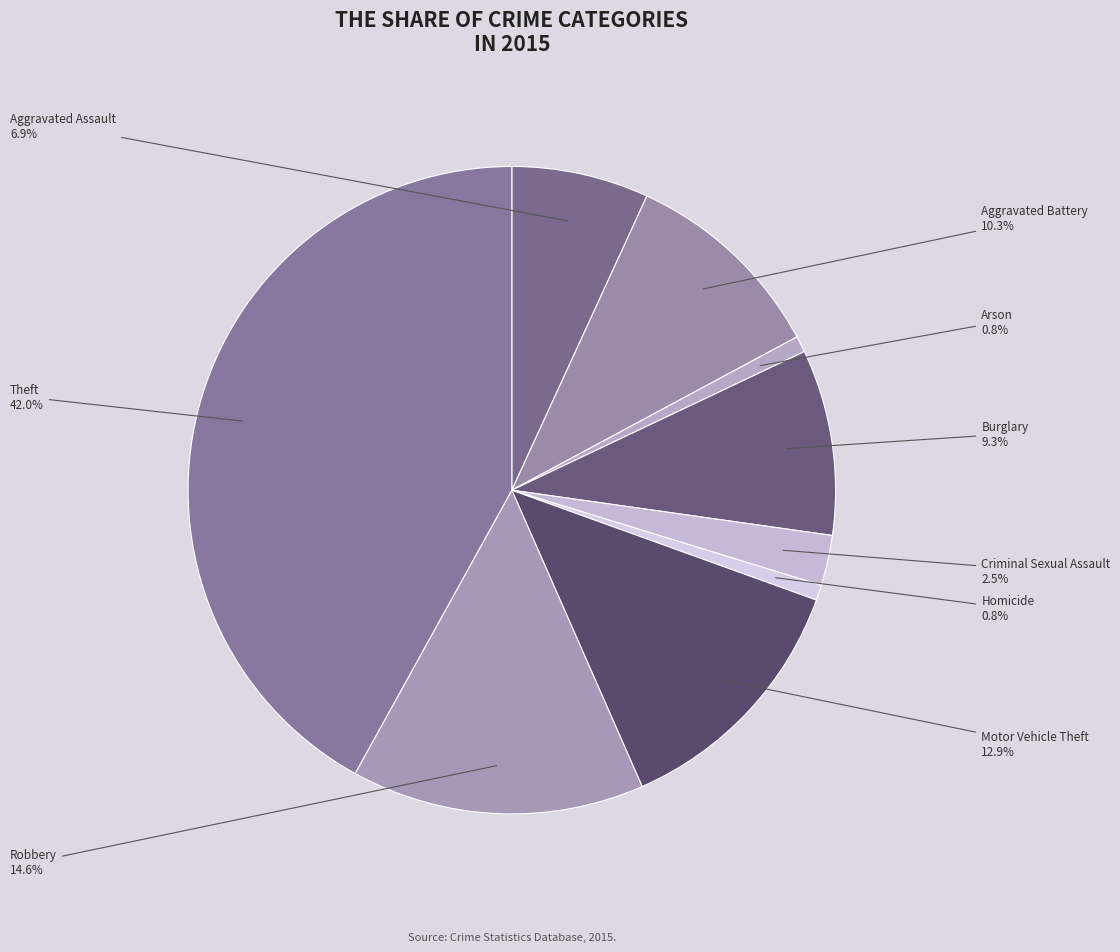

To the nearest percent, what is the average slice percentage?

11%